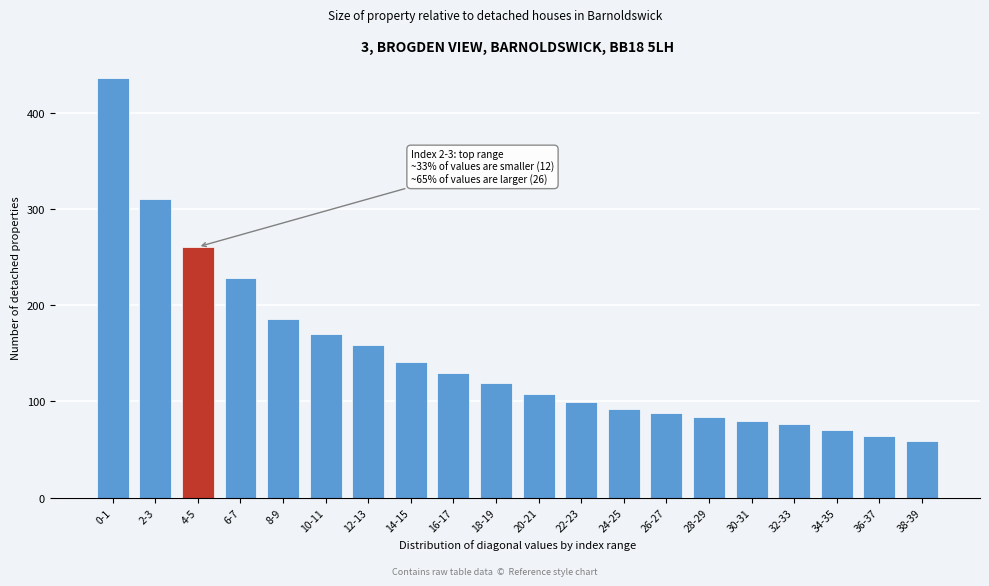

Reading left to right, transcribe all the data shown in this chart.

0-1=436.5	2-3=310.7	4-5=260.5	6-7=228.2	8-9=186.0	10-11=170.4	12-13=158.9	14-15=140.6	16-17=129.8	18-19=118.9	20-21=107.8	22-23=99.1	24-25=92.2	26-27=88.3	28-29=83.7	30-31=79.5	32-33=76.2	34-35=70.1	36-37=63.9	38-39=58.8